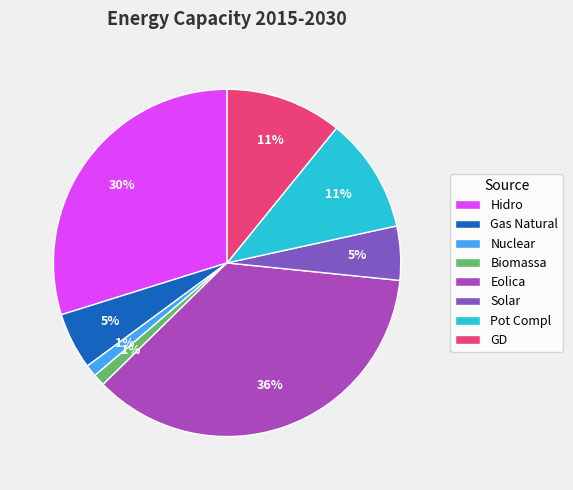

To the nearest percent, what portion does Nuclear represent?

1%